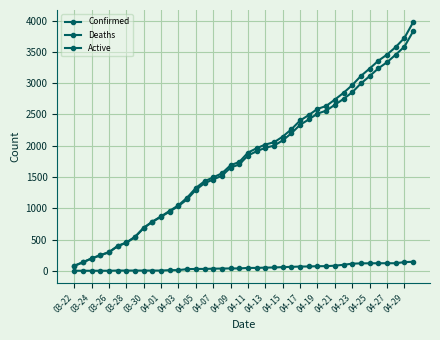

How many values in the Active series are below 1844?

20